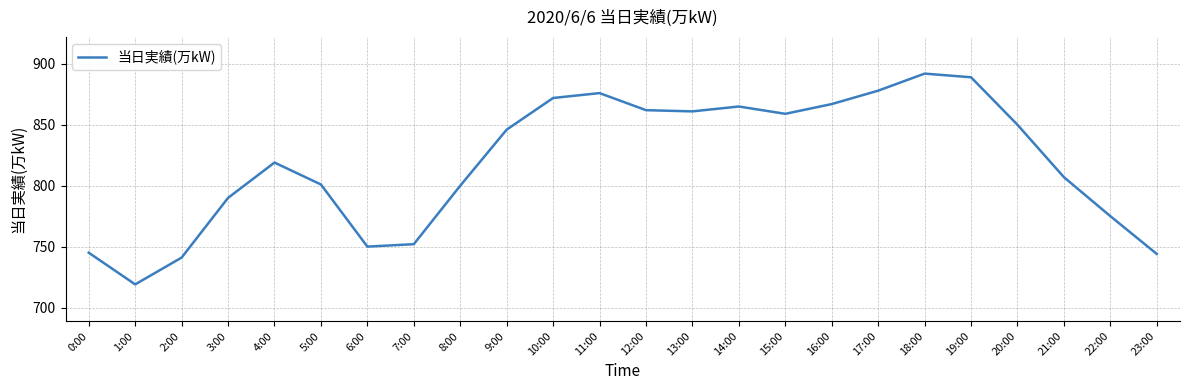

What is the ratio of the value at 20:00 to the value at 7:00?

1.1